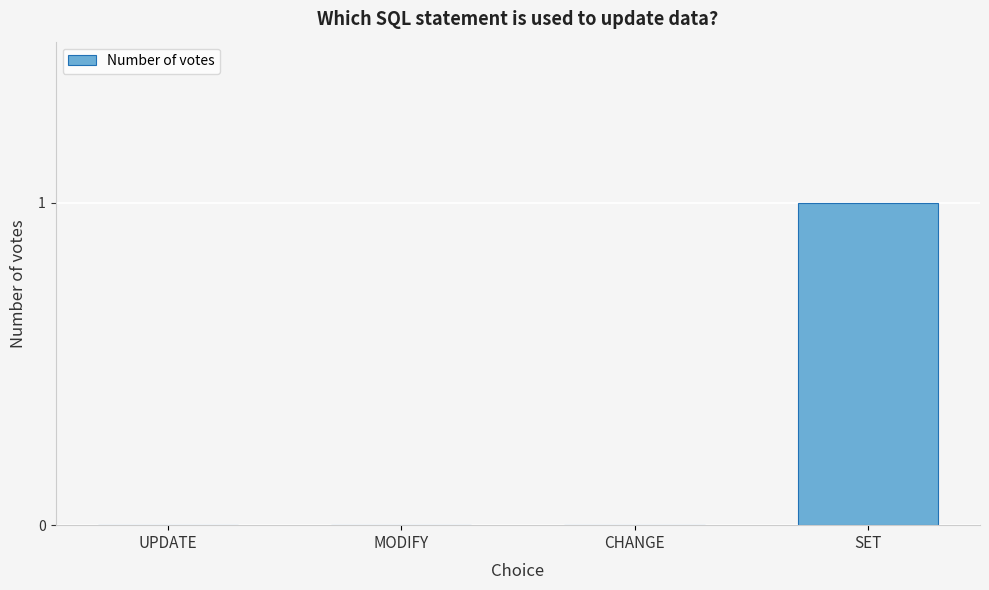

Reading right to left, what are all the values shown in this chart?

SET=1	CHANGE=0	MODIFY=0	UPDATE=0